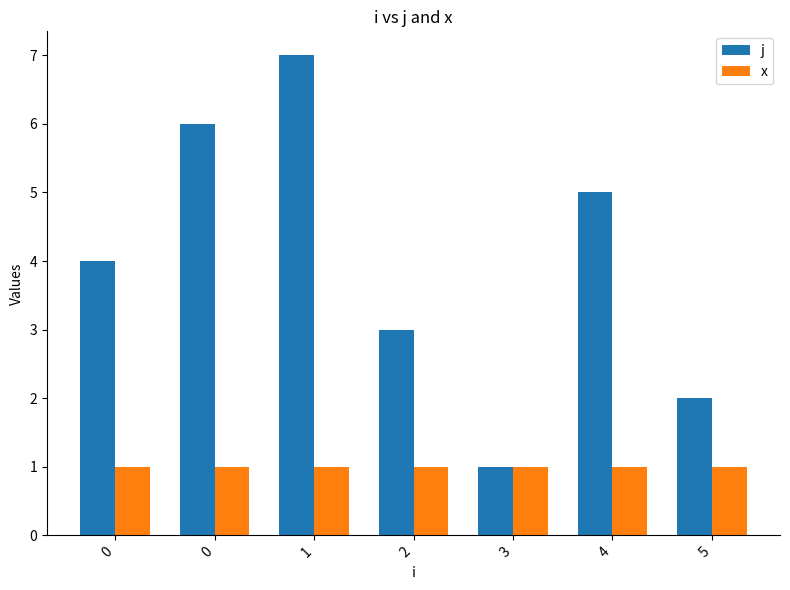

What are all the series names shown in the legend?

j, x